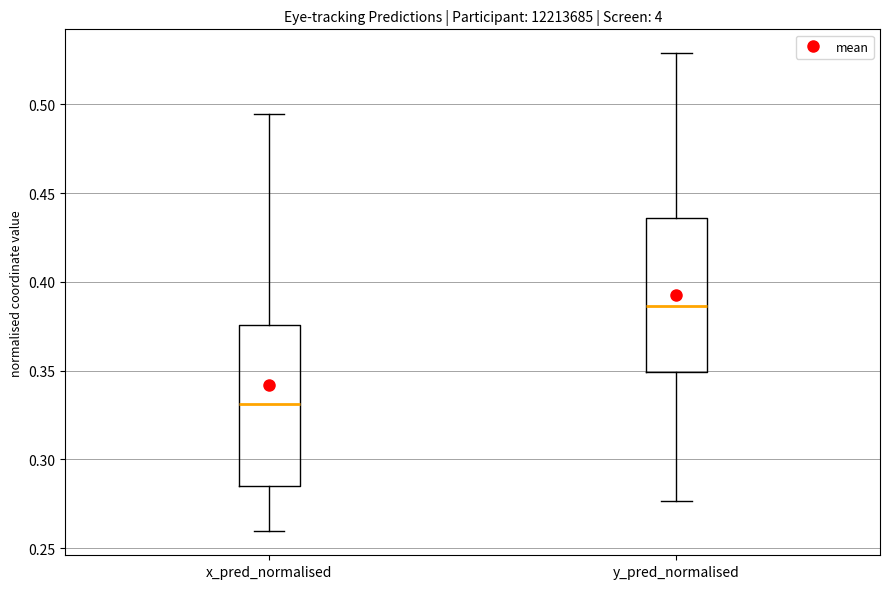

Where does the lower whisker of the box for x_pred_normalised end on the y-axis? The values are not printed on the chart, so give them approximately, as read against the axis.

0.260